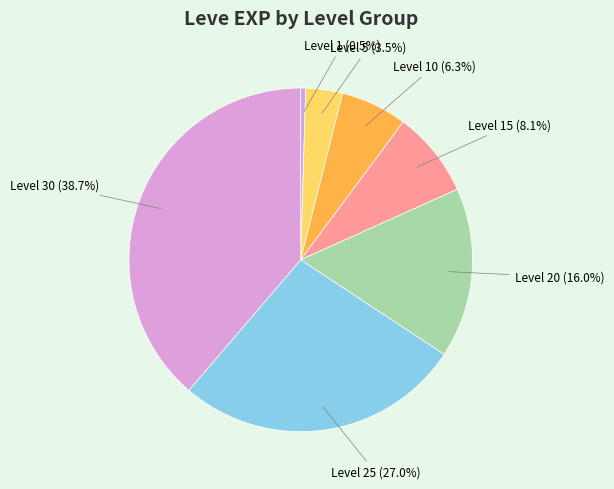

Which slice is the largest?

Level 30